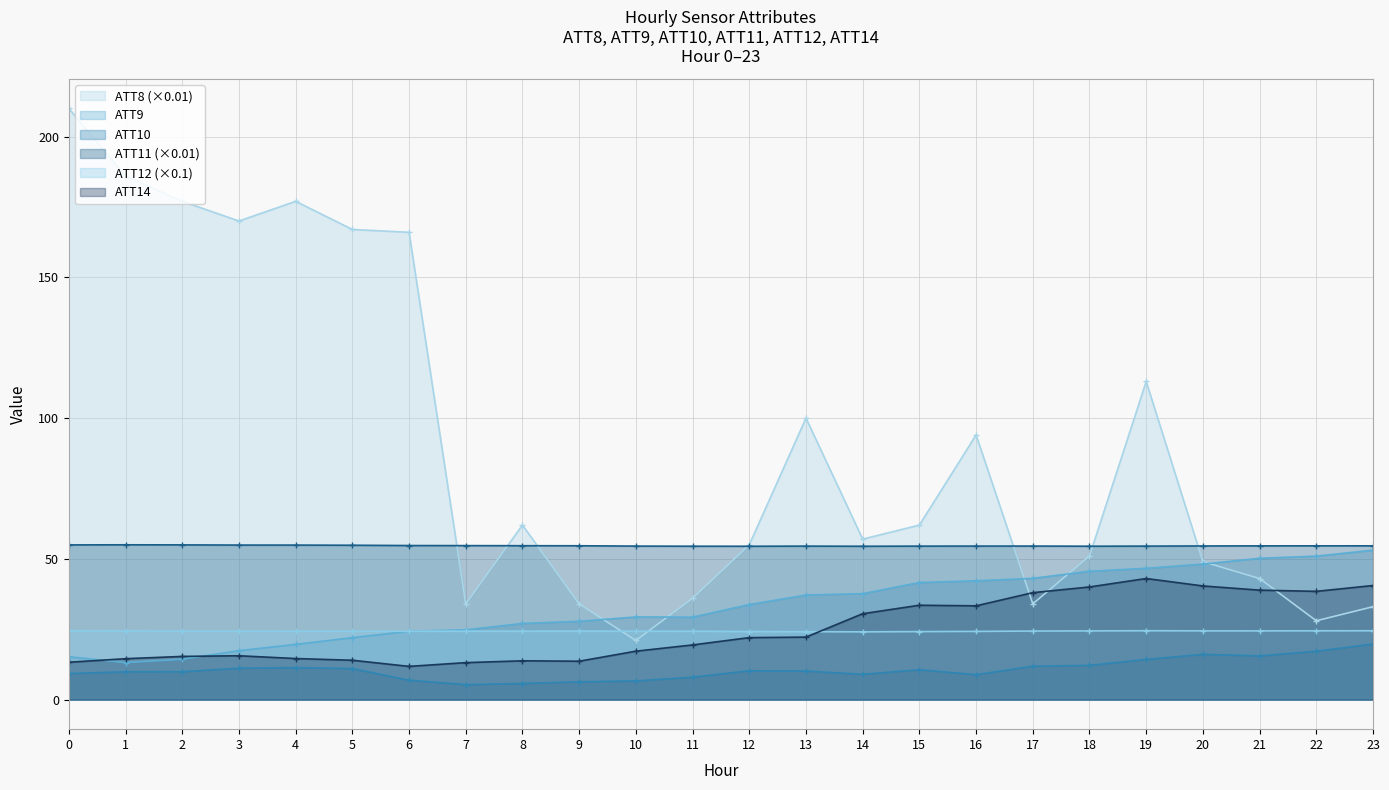

How many data points in ATT8 are less than 62?

12